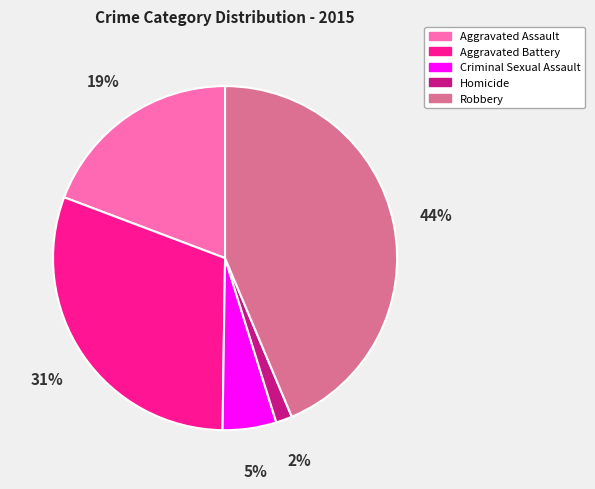

Which slice is the largest?

Robbery